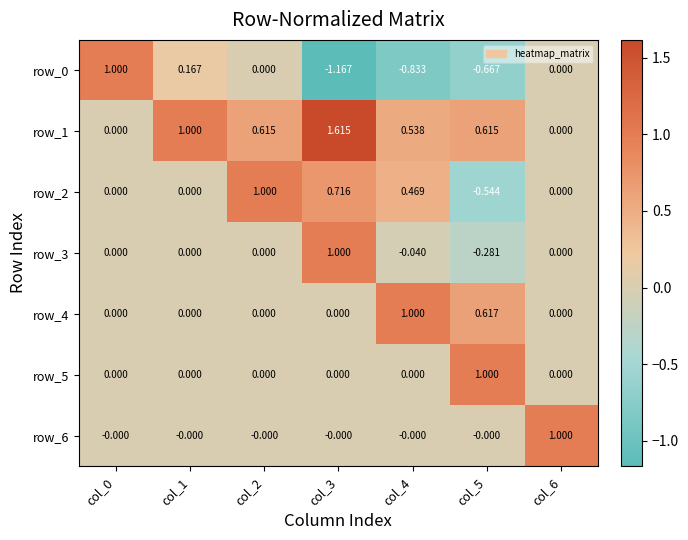

Is the value of row_4 at col_5 greater than the value of row_2 at col_2?

No